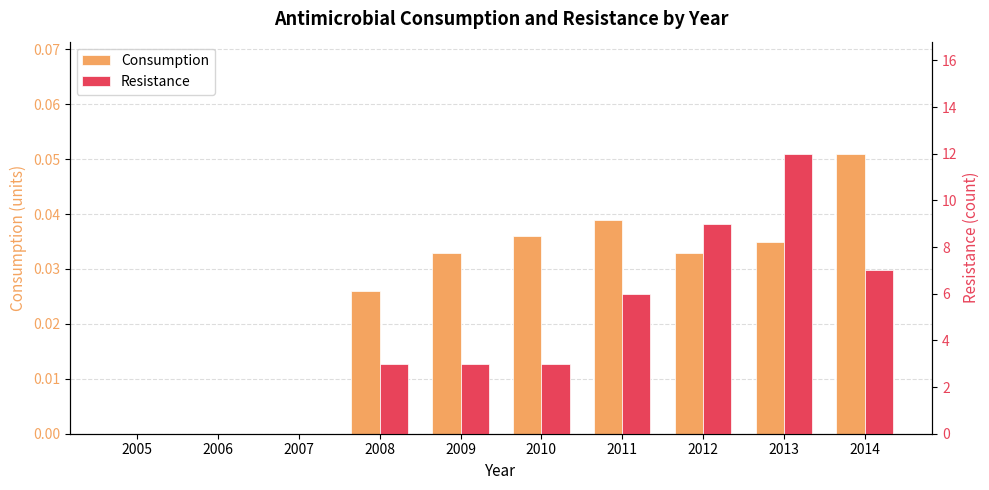

What are all the series names shown in the legend?

Consumption, Resistance